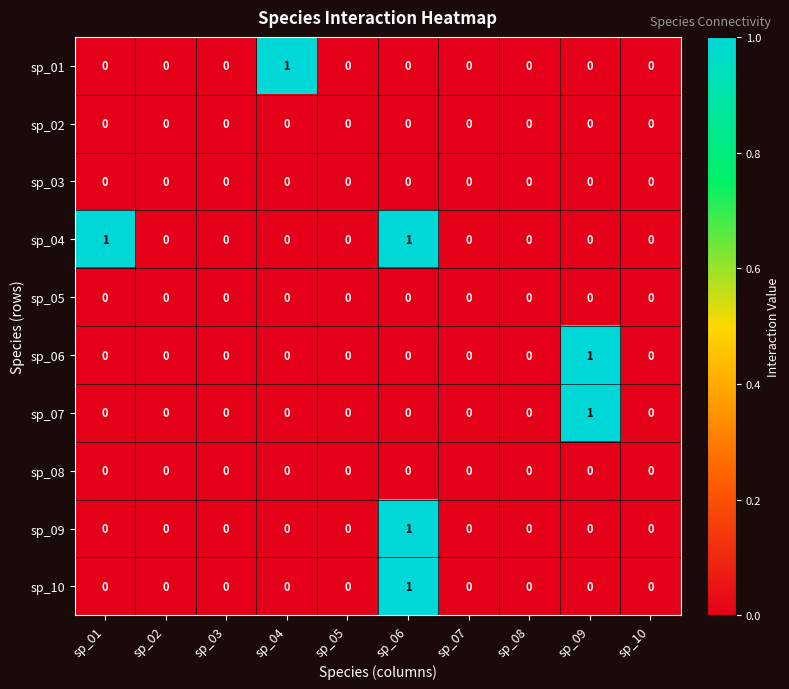

Between sp_01 and sp_10, which series saw the biggest shift?

sp_04